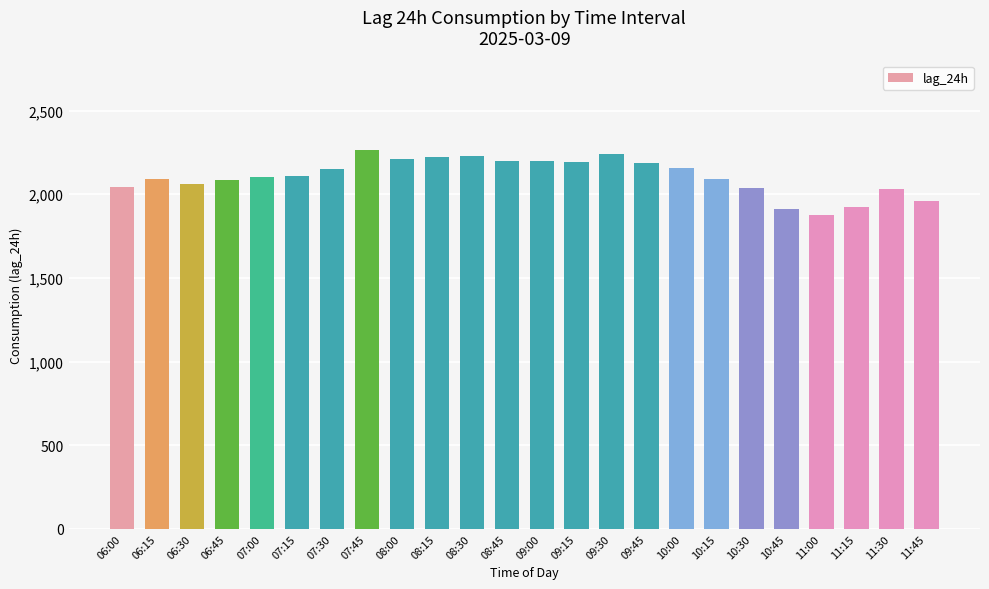

What is the difference between the maximum and minimum values?

389